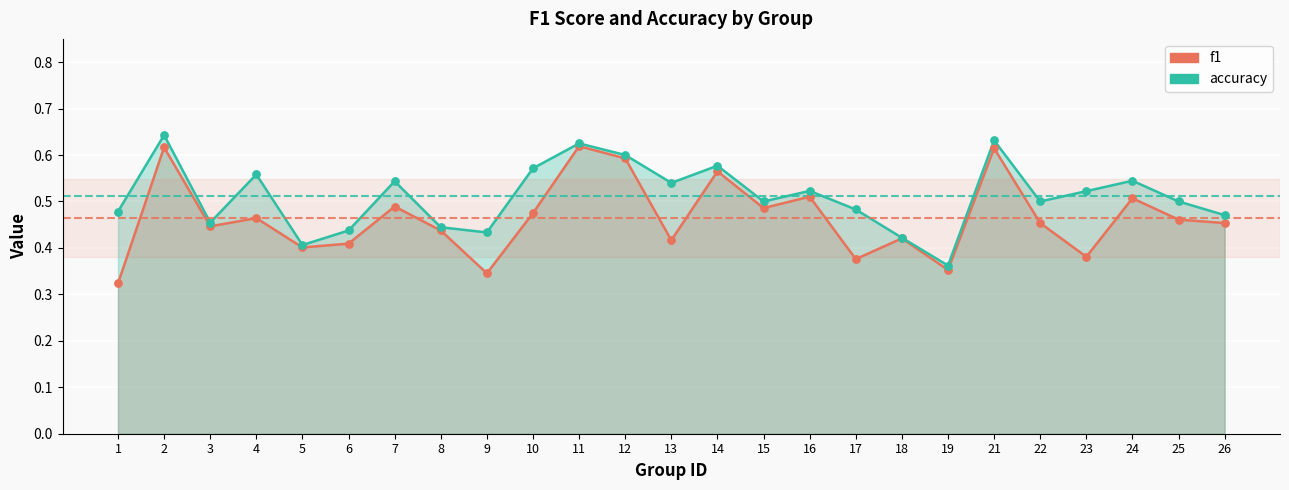

Which series has the largest Y range (max minus min)?

f1